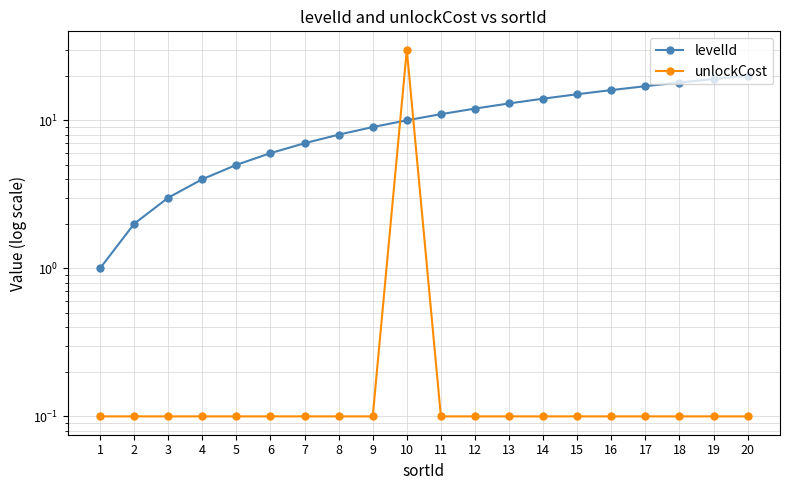

Reading left to right, list all the values displayed in this chart.

levelId: 1.0	2.0	3.0	4.0	5.0	6.0	7.0	8.0	9.0	10.0	11.0	12.0	13.0	14.0	15.0	16.0	17.0	18.0	19.0	20.0
unlockCost: 0.1	0.1	0.1	0.1	0.1	0.1	0.1	0.1	0.1	30.0	0.1	0.1	0.1	0.1	0.1	0.1	0.1	0.1	0.1	0.1